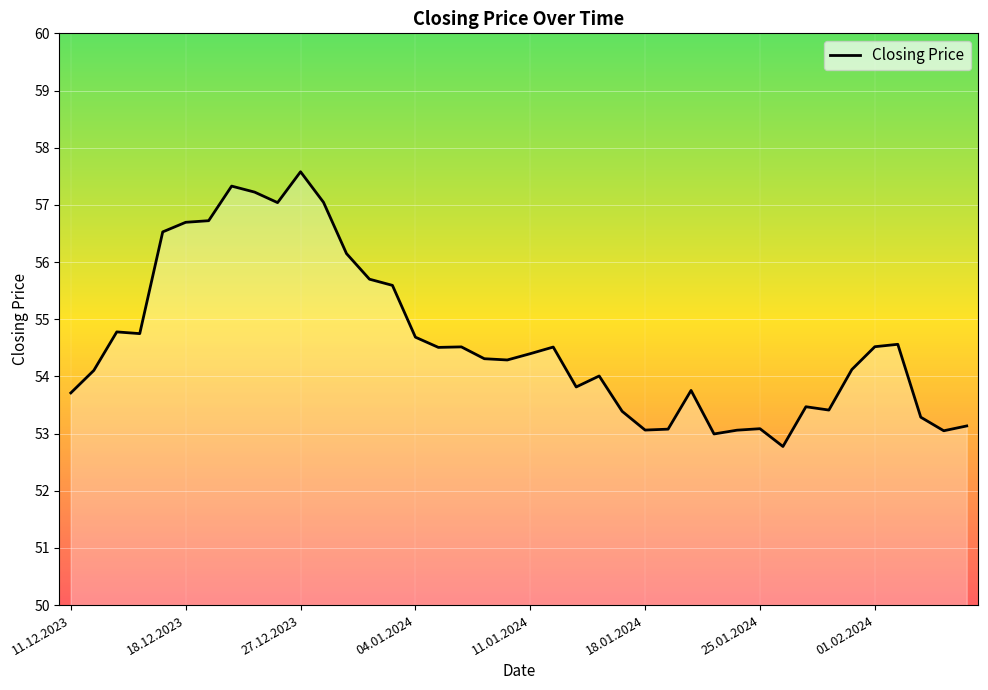

What is the smallest value displayed?

52.8